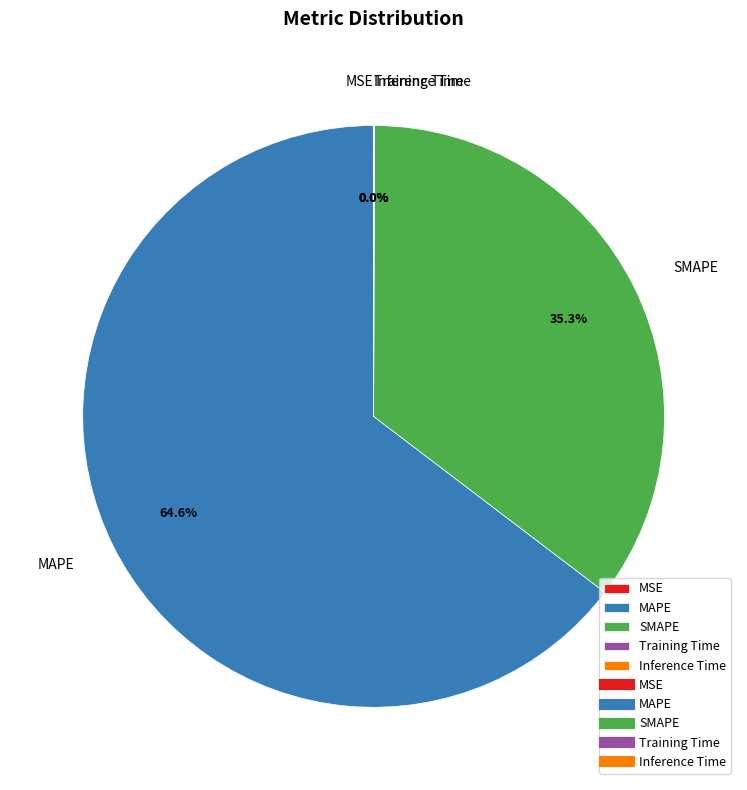

Which slice is the largest?

MAPE